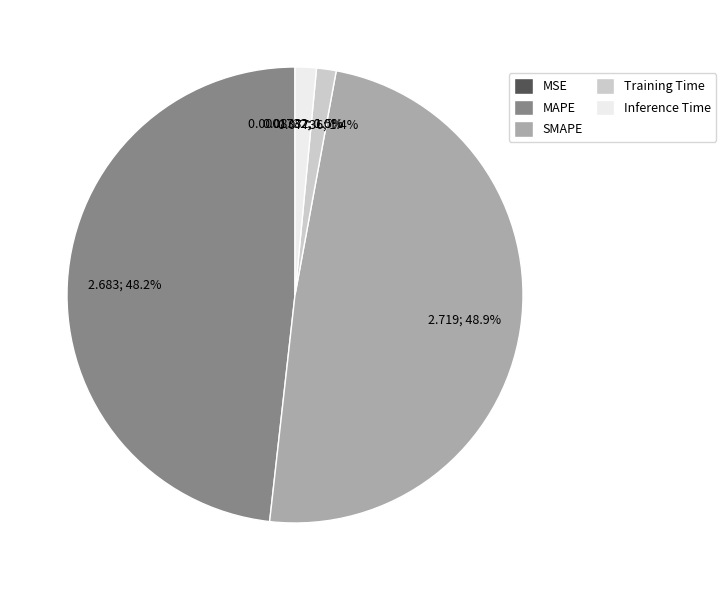

Do Training Time and Inference Time together represent more than half of the pie?

No